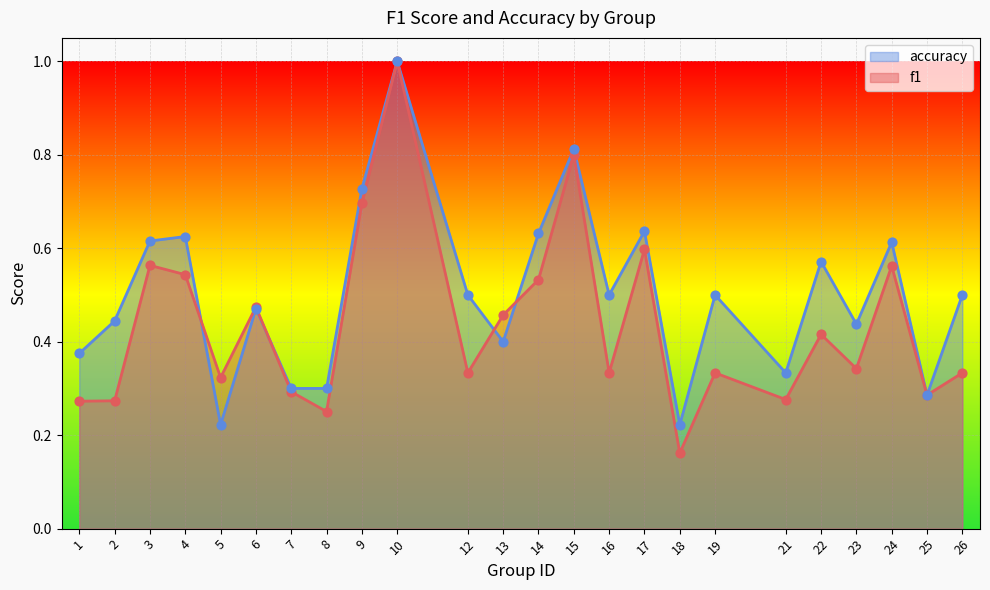

At which category is the sum across all series the highest?

10